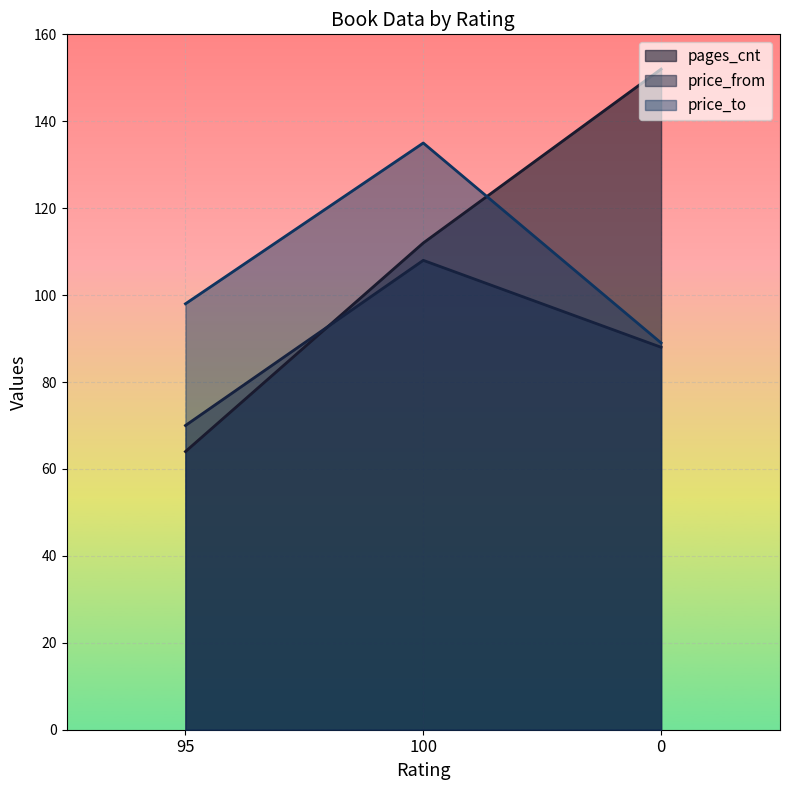

Rank the categories by pages_cnt value from lowest to highest.

95, 100, 0